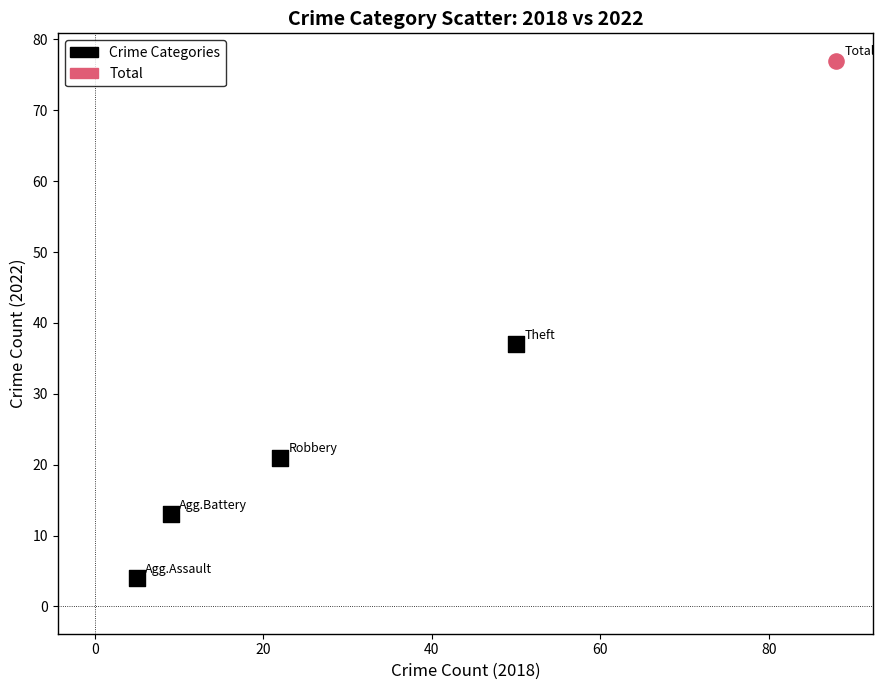

What are all the series names shown in the legend?

Crime Categories, Total